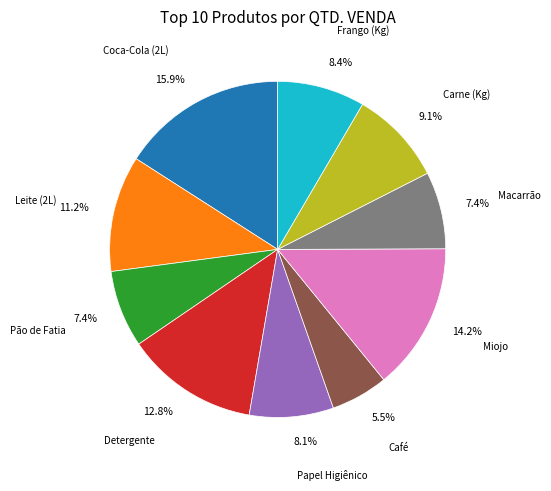

Is there a majority slice in this chart?

No